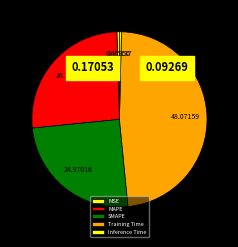

The SMAPE slice represents 25% of the pie. True or false?

True